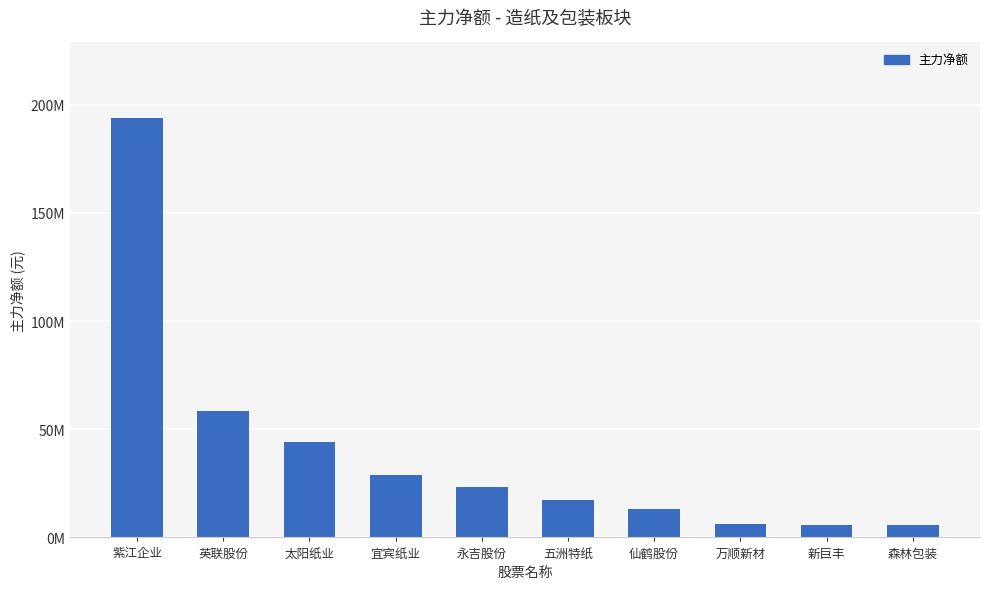

Approximately how many times larger is the value at 仙鹤股份 compared to 太阳纸业?

0.3